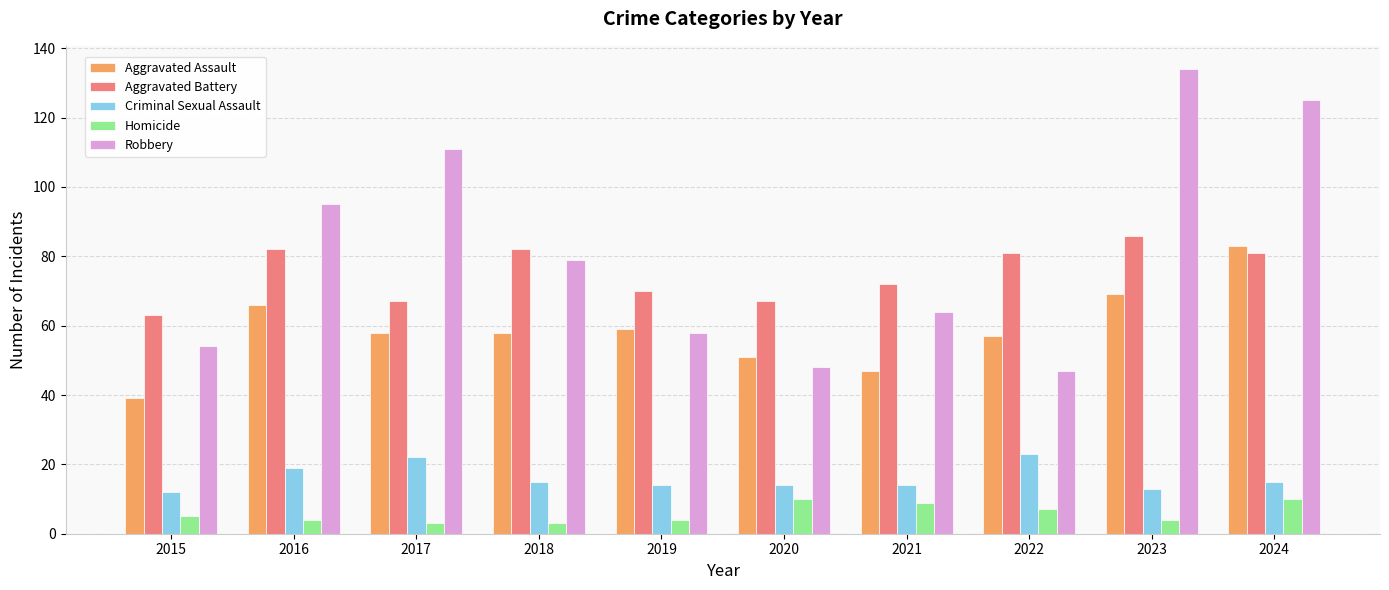

Between 2015 and 2021, which series saw the biggest shift?

Robbery